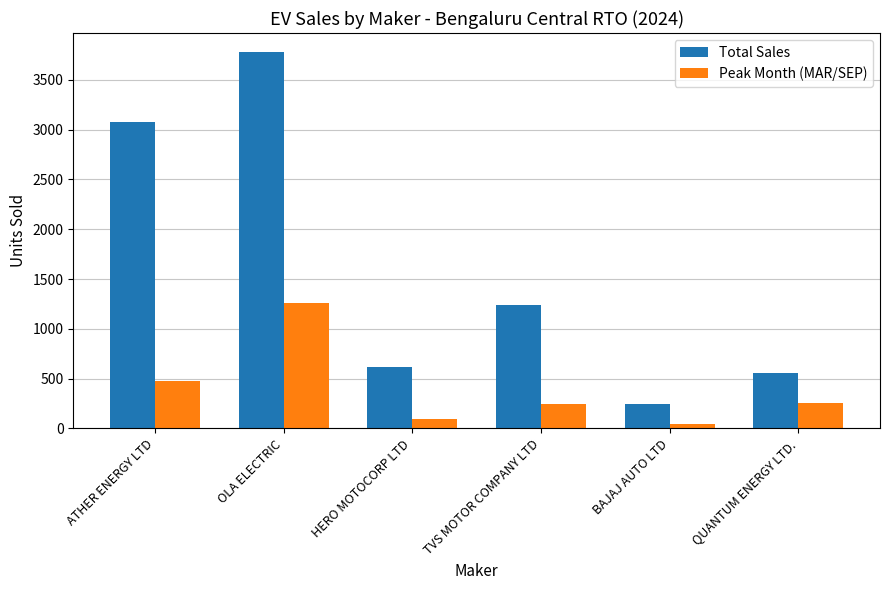

How many values in the Peak Month (MAR/SEP) series are below 251?

3